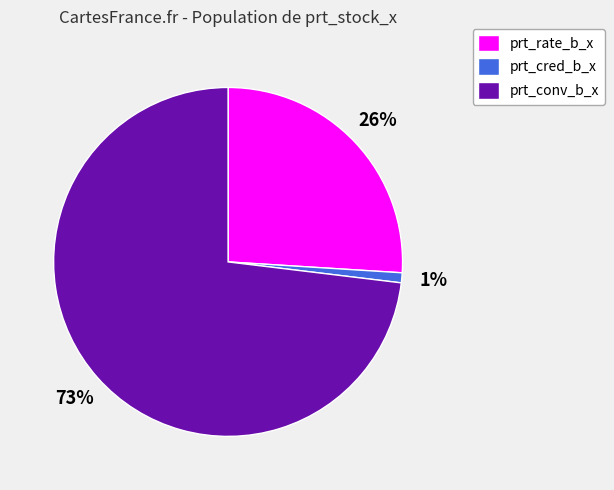

How many segments does this pie chart have?

3